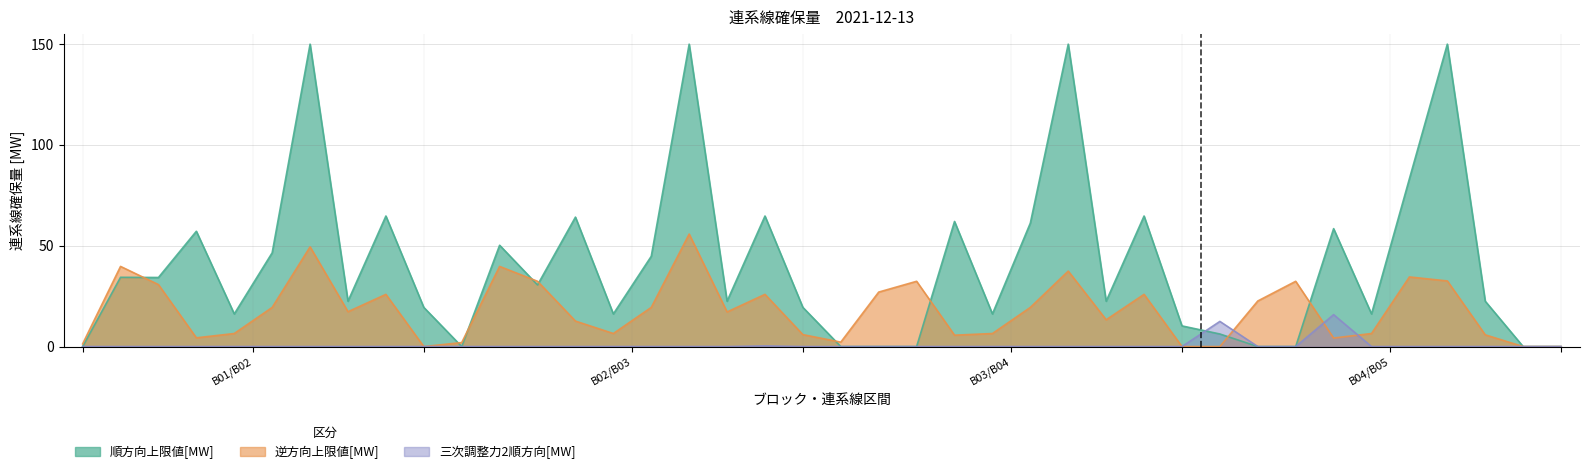

Reading left to right, transcribe all the data shown in this chart.

順方向上限値[MW]: B01_北海道-東北=0.0	B01_東北-東京=34.3	B01_東京-中部=34.3	B01_中部-関西=57.2	B01_中部-北陸=16.2	B01_北陸-関西=46.5	B01_関西-中国=150.0	B01_関西-四国=22.5	B01_中国-四国=64.7	B01_中国-九州=19.4	B02_北海道-東北=0.0	B02_東北-東京=50.3	B02_東京-中部=30.6	B02_中部-関西=64.2	B02_中部-北陸=16.2	B02_北陸-関西=44.8	B02_関西-中国=150.0	B02_関西-四国=22.5	B02_中国-四国=64.7	B02_中国-九州=19.4	B03_北海道-東北=0.0	B03_東北-東京=0.0	B03_東京-中部=0.0	B03_中部-関西=62.1	B03_中部-北陸=16.2	B03_北陸-関西=61.3	B03_関西-中国=150.0	B03_関西-四国=22.5	B03_中国-四国=64.7	B03_中国-九州=10.3	B04_北海道-東北=6.2	B04_東北-東京=0.0	B04_東京-中部=0.0	B04_中部-関西=58.5	B04_中部-北陸=16.2	B04_北陸-関西=83.3	B04_関西-中国=150.0	B04_関西-四国=22.5	B04_中国-四国=0.0	B04_中国-九州=0.0
逆方向上限値[MW]: B01_北海道-東北=1.3	B01_東北-東京=39.8	B01_東京-中部=30.7	B01_中部-関西=4.3	B01_中部-北陸=6.5	B01_北陸-関西=19.4	B01_関西-中国=49.5	B01_関西-四国=17.3	B01_中国-四国=25.9	B01_中国-九州=0.0	B02_北海道-東北=2.0	B02_東北-東京=39.8	B02_東京-中部=32.4	B02_中部-関西=12.6	B02_中部-北陸=6.5	B02_北陸-関西=19.4	B02_関西-中国=55.8	B02_関西-四国=17.2	B02_中国-四国=25.9	B02_中国-九州=5.9	B03_北海道-東北=2.2	B03_東北-東京=27.0	B03_東京-中部=32.4	B03_中部-関西=5.6	B03_中部-北陸=6.5	B03_北陸-関西=19.4	B03_関西-中国=37.4	B03_関西-四国=13.3	B03_中国-四国=25.9	B03_中国-九州=0.0	B04_北海道-東北=0.0	B04_東北-東京=22.6	B04_東京-中部=32.4	B04_中部-関西=4.2	B04_中部-北陸=6.5	B04_北陸-関西=34.5	B04_関西-中国=32.5	B04_関西-四国=5.8	B04_中国-四国=0.0	B04_中国-九州=0.0
三次調整力2順方向[MW]: B01_北海道-東北=0.0	B01_東北-東京=0.0	B01_東京-中部=0.0	B01_中部-関西=0.0	B01_中部-北陸=0.0	B01_北陸-関西=0.0	B01_関西-中国=0.0	B01_関西-四国=0.0	B01_中国-四国=0.0	B01_中国-九州=0.0	B02_北海道-東北=0.0	B02_東北-東京=0.0	B02_東京-中部=0.0	B02_中部-関西=0.0	B02_中部-北陸=0.0	B02_北陸-関西=0.0	B02_関西-中国=0.0	B02_関西-四国=0.0	B02_中国-四国=0.3	B02_中国-九州=0.0	B03_北海道-東北=0.0	B03_東北-東京=0.0	B03_東京-中部=0.0	B03_中部-関西=0.0	B03_中部-北陸=0.0	B03_北陸-関西=0.0	B03_関西-中国=0.0	B03_関西-四国=0.0	B03_中国-四国=0.0	B03_中国-九州=0.0	B04_北海道-東北=12.5	B04_東北-東京=0.0	B04_東京-中部=0.0	B04_中部-関西=15.8	B04_中部-北陸=0.0	B04_北陸-関西=0.0	B04_関西-中国=0.0	B04_関西-四国=0.0	B04_中国-四国=0.0	B04_中国-九州=0.0